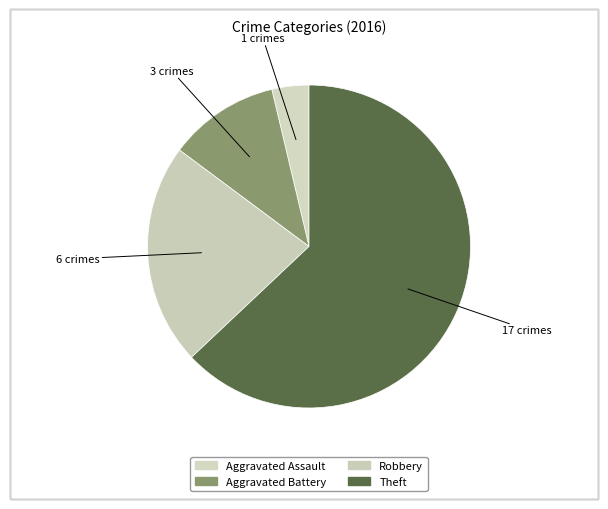

Is Aggravated Battery the majority of the pie?

No